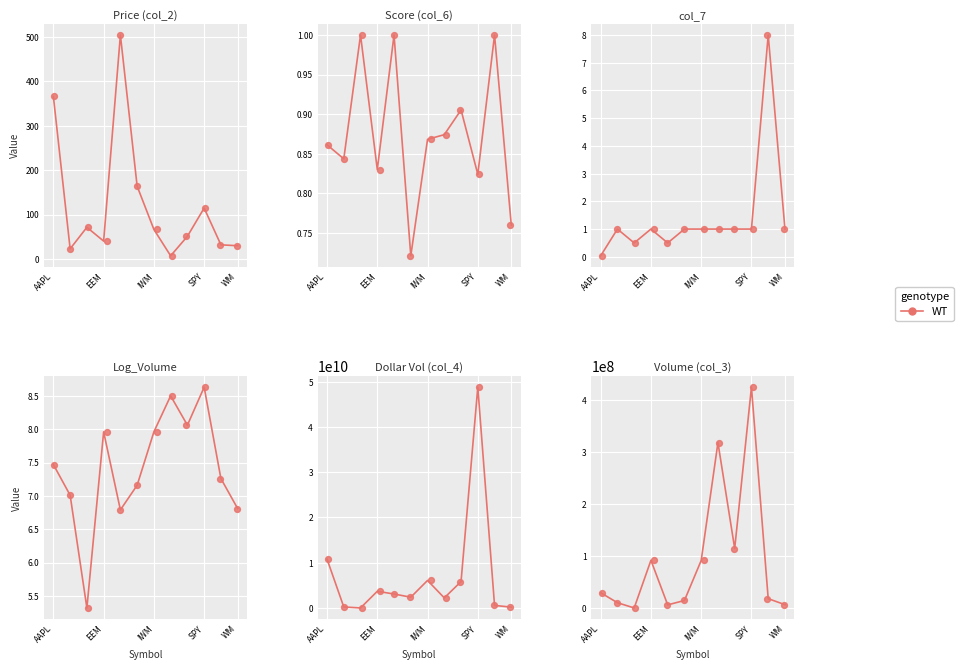

What is the ratio of the value at WM to the value at IWM?

0.1